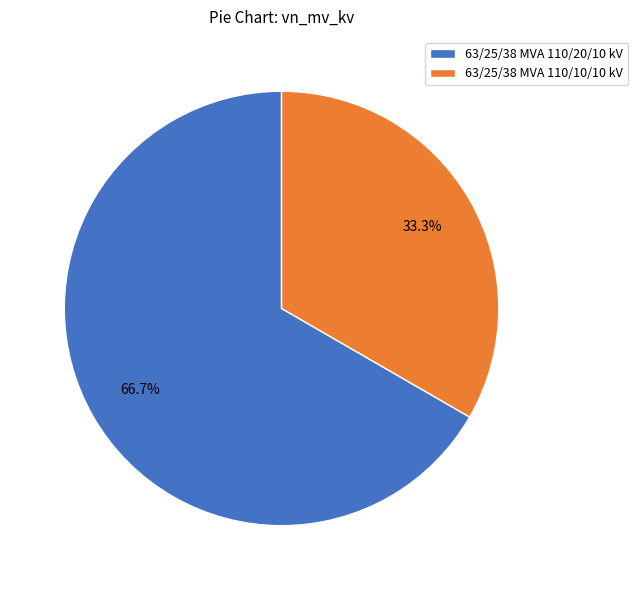

Approximately how many times larger is the value at 63/25/38 MVA 110/20/10 kV compared to 63/25/38 MVA 110/10/10 kV?

2.0